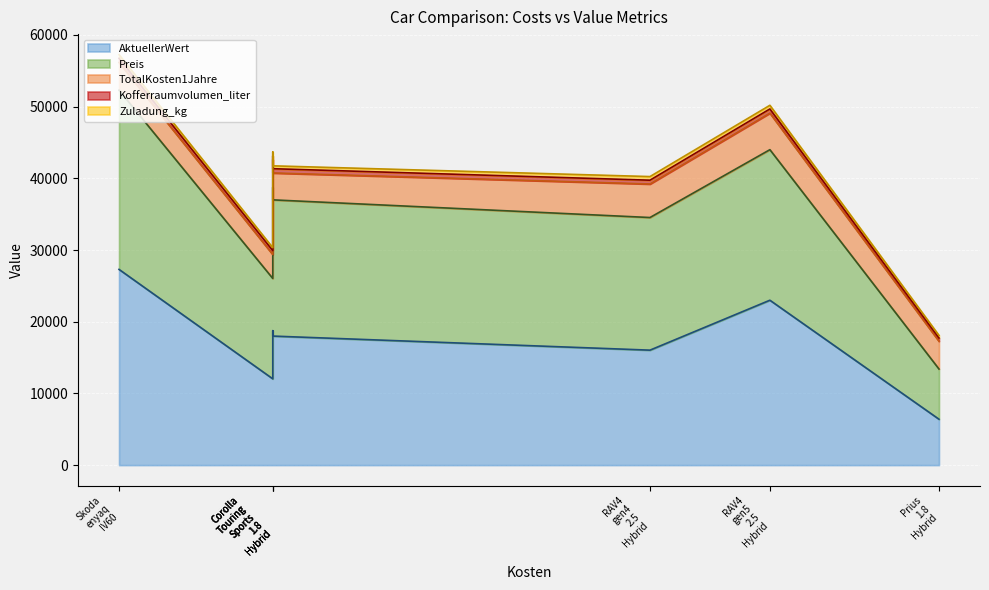

Does the chart display data point markers on the line(s)?

No